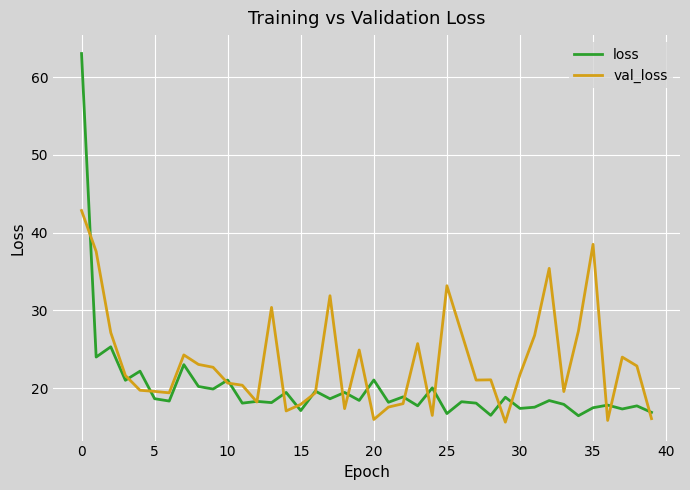

In val_loss, how many points are lower than both neighbors (excluding endpoints)?

10